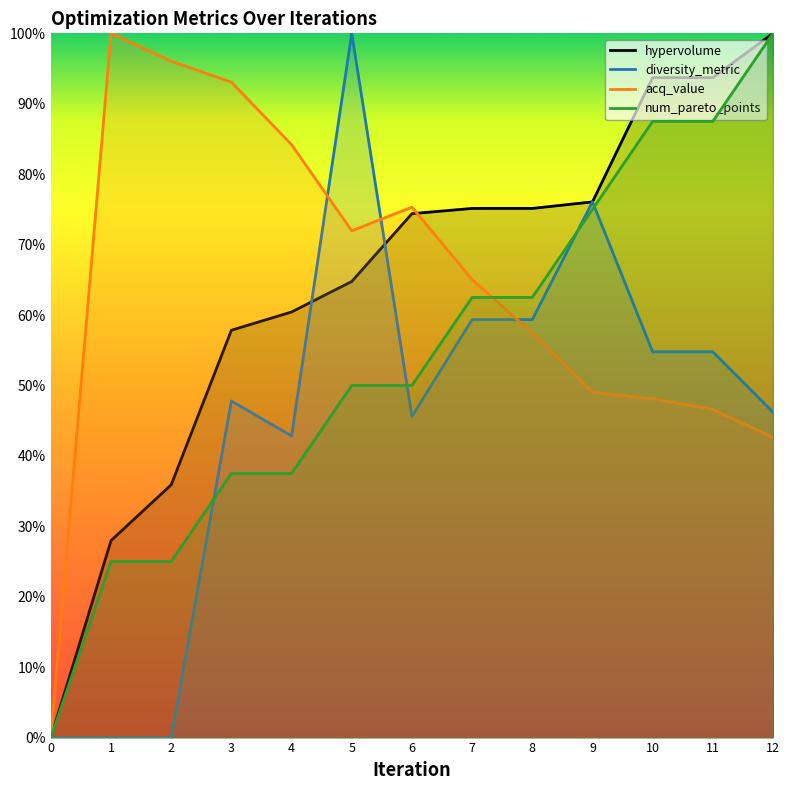

Which series has the largest range (max minus min)?

hypervolume